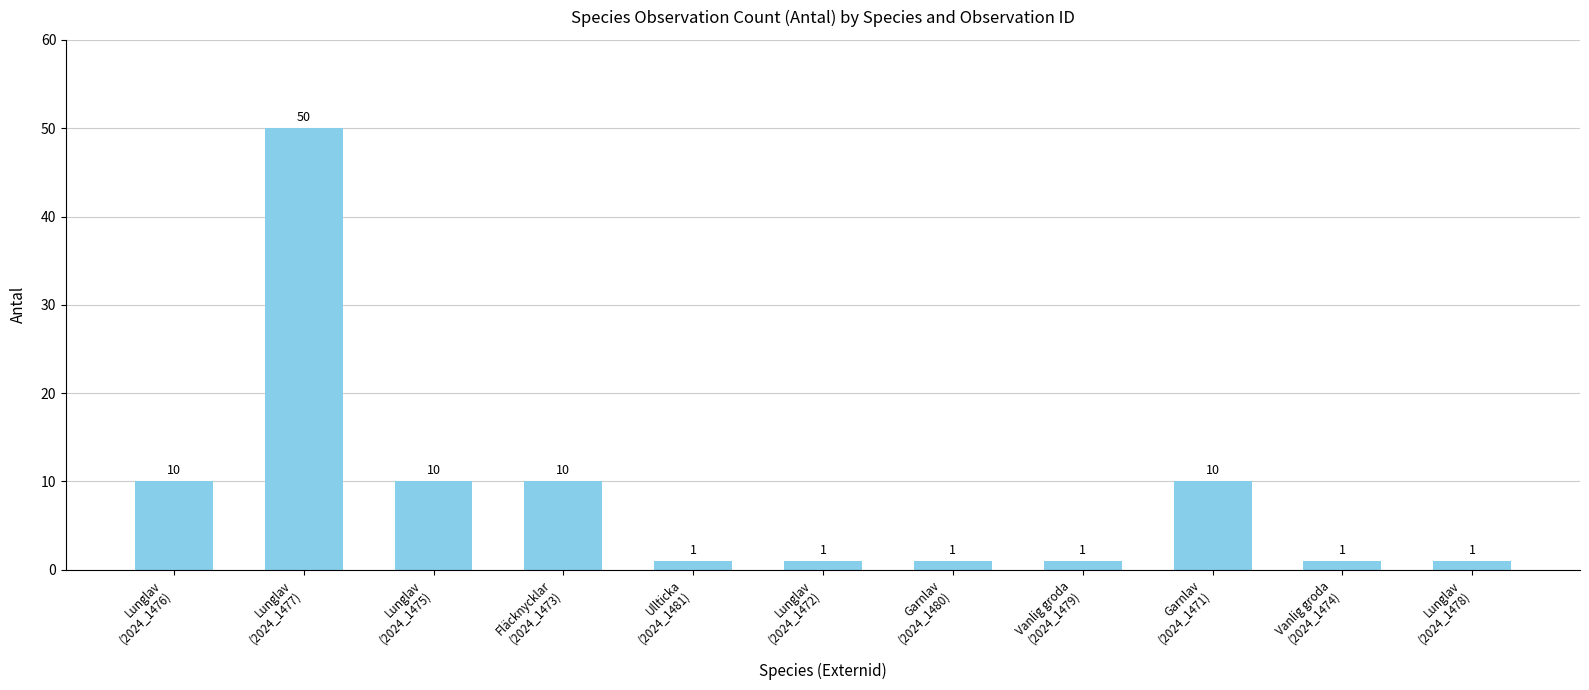

What is the average value?

9